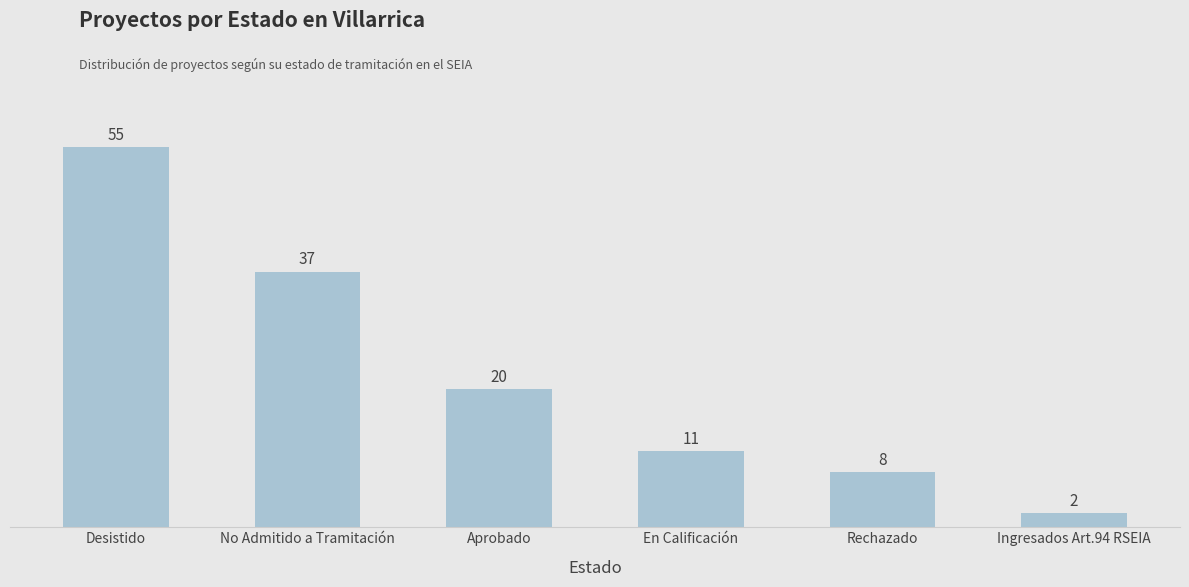

How many data points are less than 20?

3